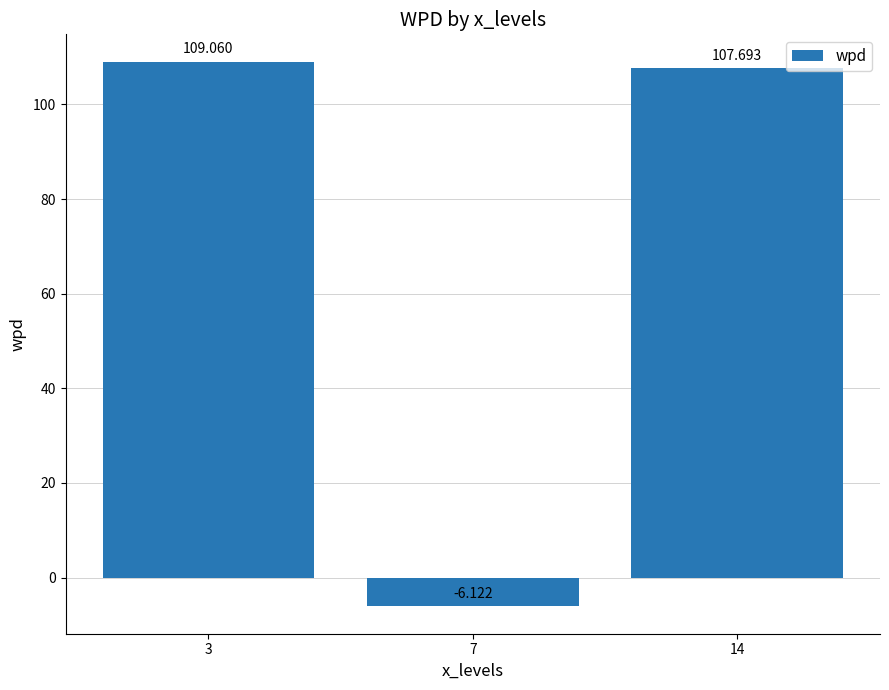

Which has a higher value, 3 or 7?

3